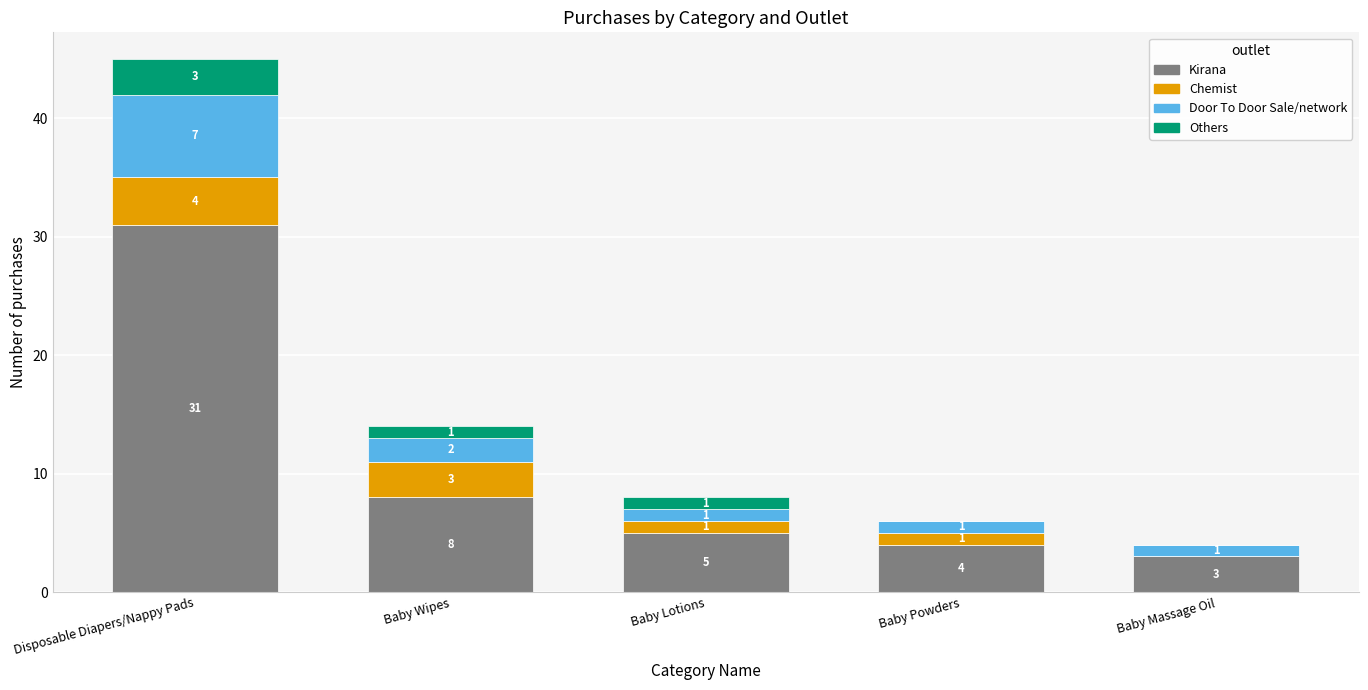

Reading left to right, list the values for the Kirana series.

Disposable Diapers/Nappy Pads=31	Baby Wipes=8	Baby Lotions=5	Baby Powders=4	Baby Massage Oil=3